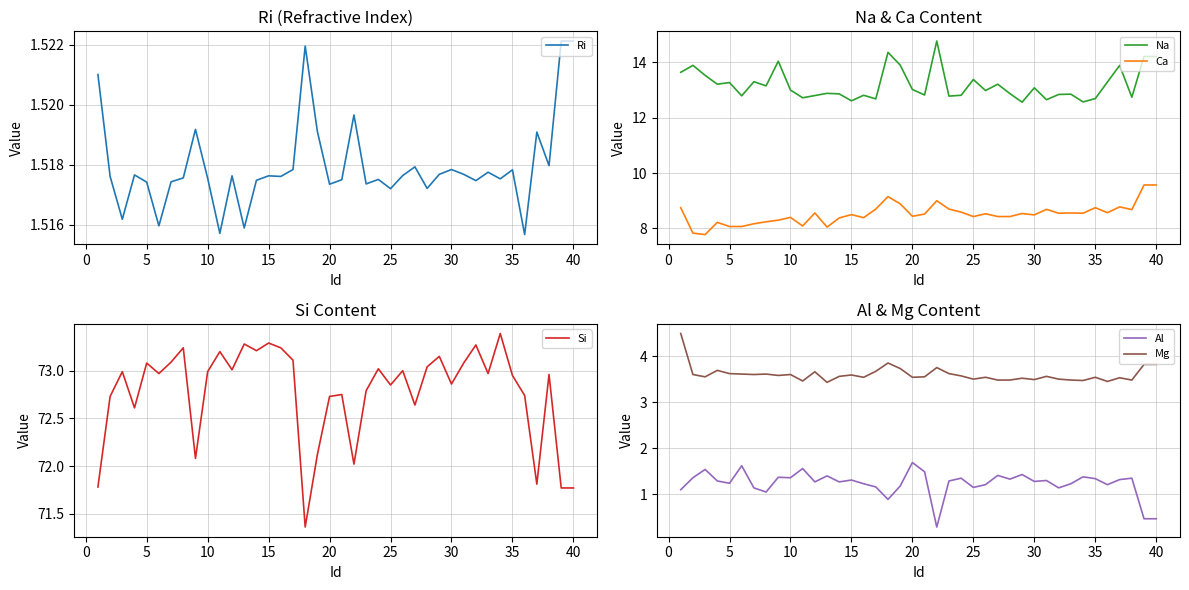

How many data points does each series have?

40